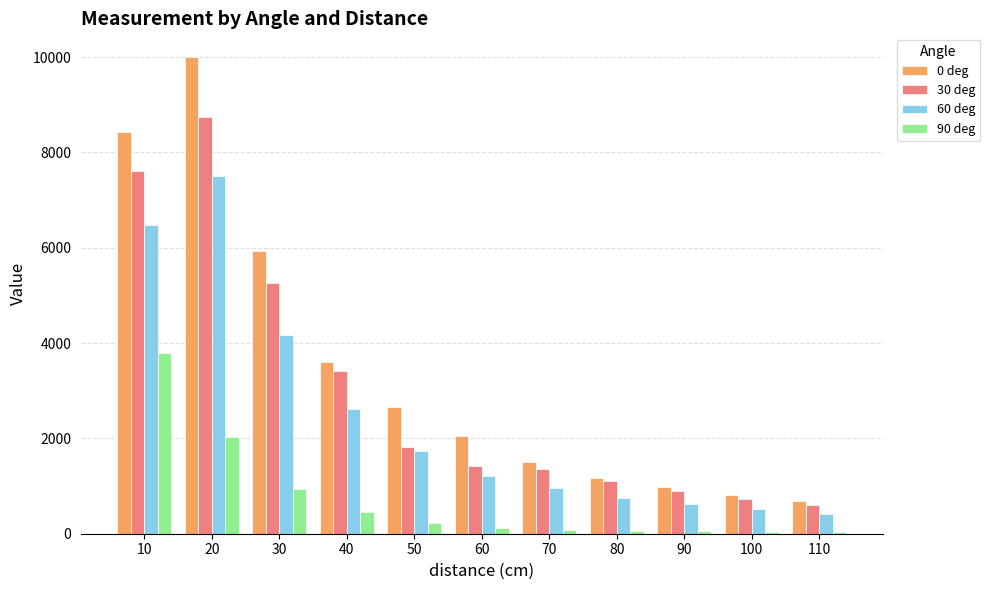

Rank the series at 30 from highest to lowest value.

0 deg, 30 deg, 60 deg, 90 deg